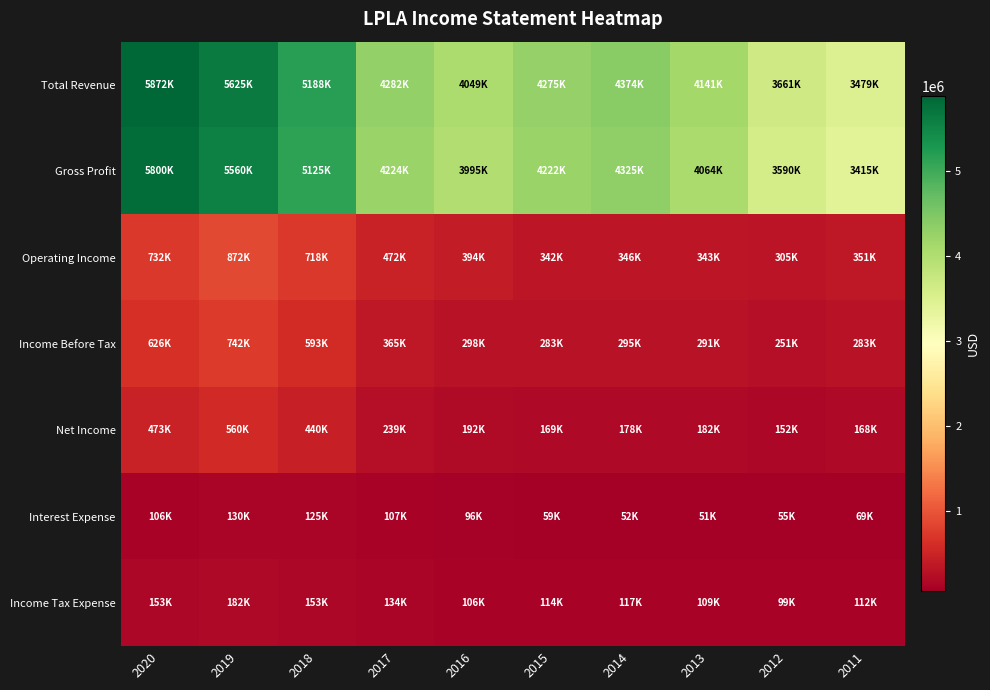

Which series has the widest spread of values?

Total Revenue